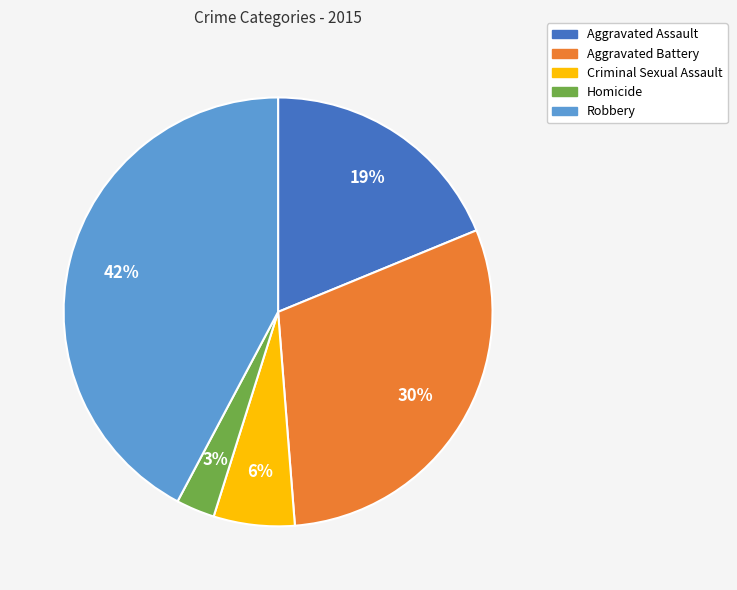

Which has a higher value, Aggravated Assault or Homicide?

Aggravated Assault